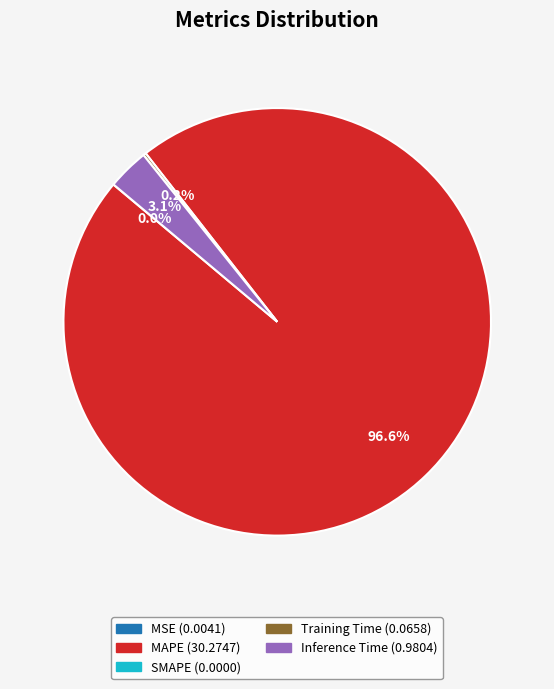

To the nearest percent, what is the difference between the largest and smallest slice percentages?

97%